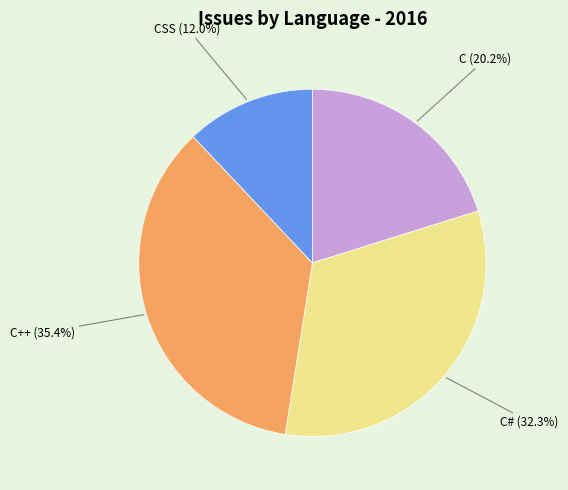

Does C++ represent more than half of the total?

No